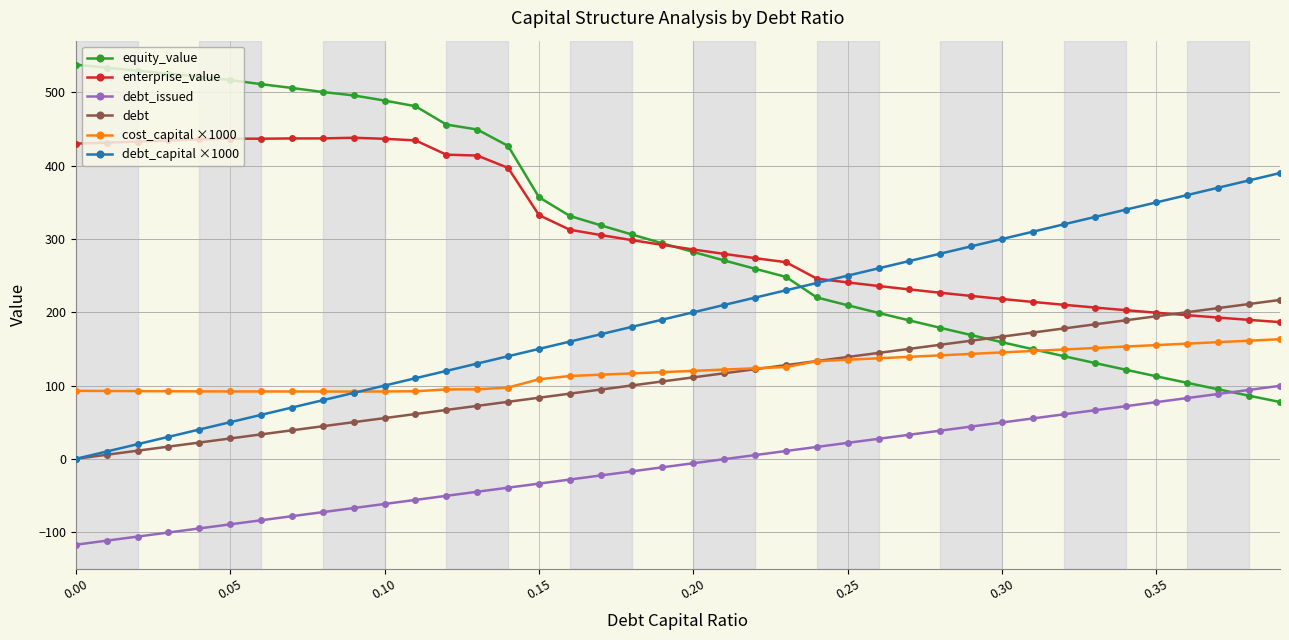

True or false: debt_capital ×1000 has more than 1 interior local peaks.

False